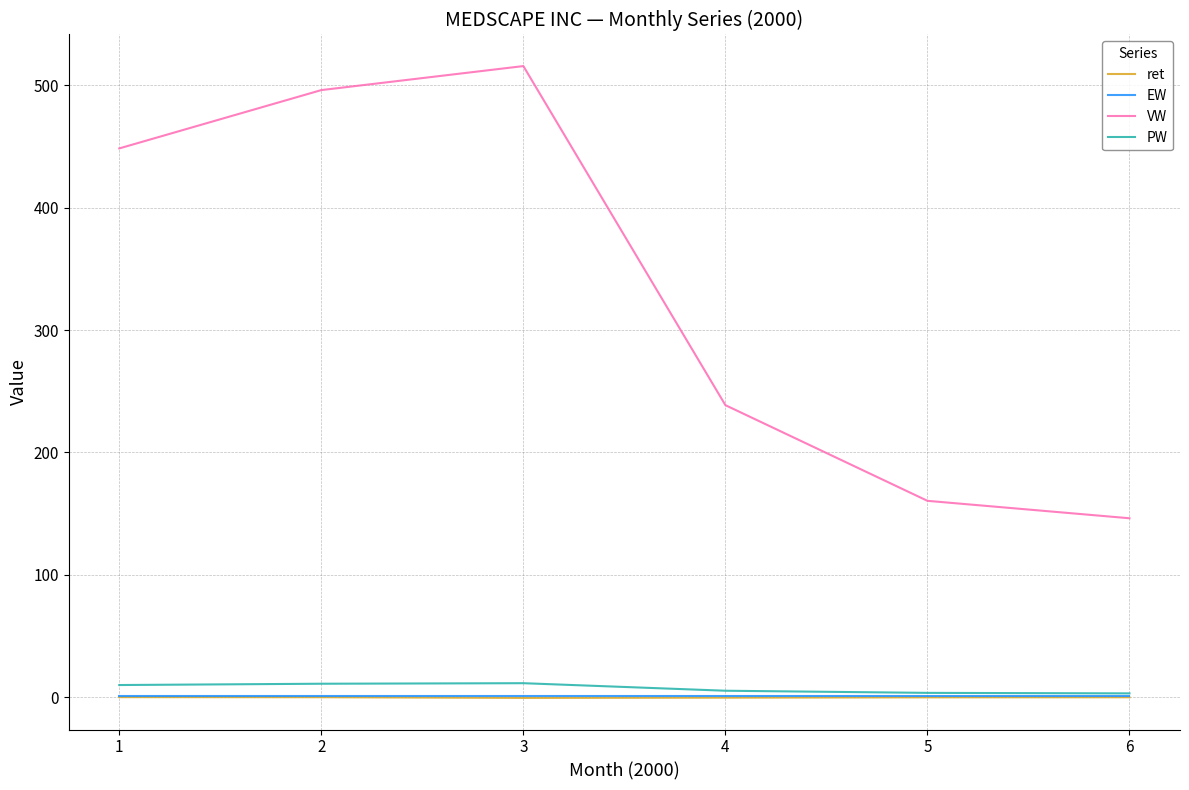

What is the difference between the highest and lowest values at 1?

448.3